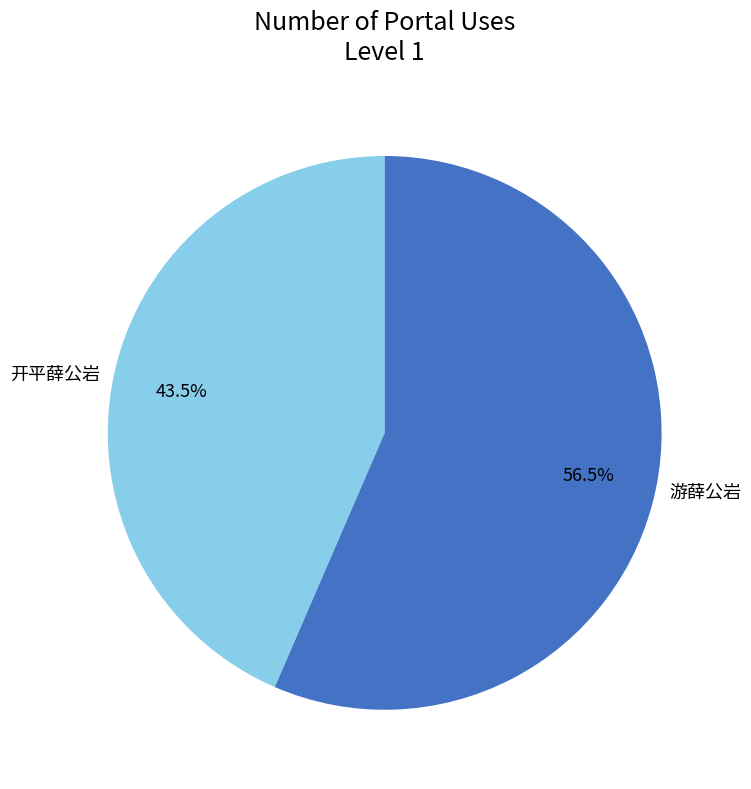

To the nearest percent, what is the difference between the 开平薛公岩 and 游薛公岩 slice percentages?

13%